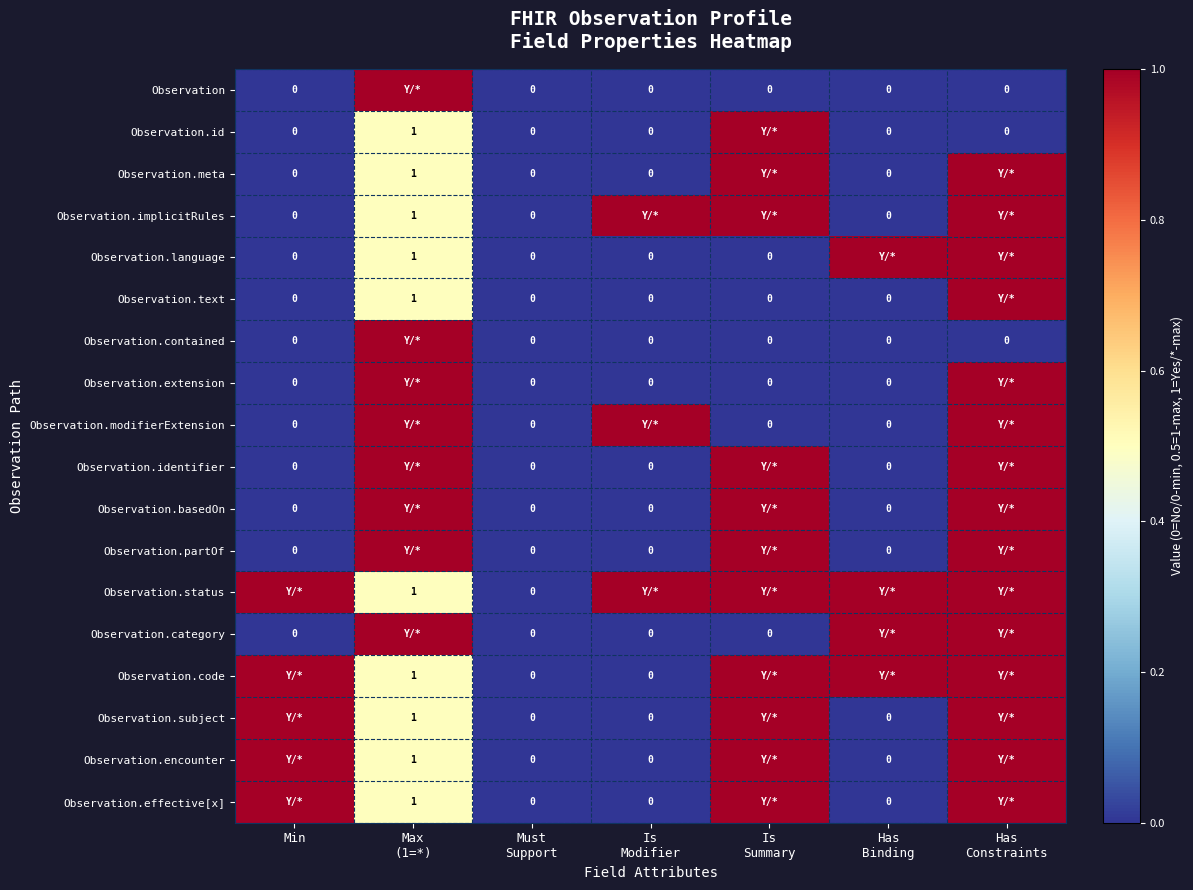

How many data points in Observation.extension are above 0?

2